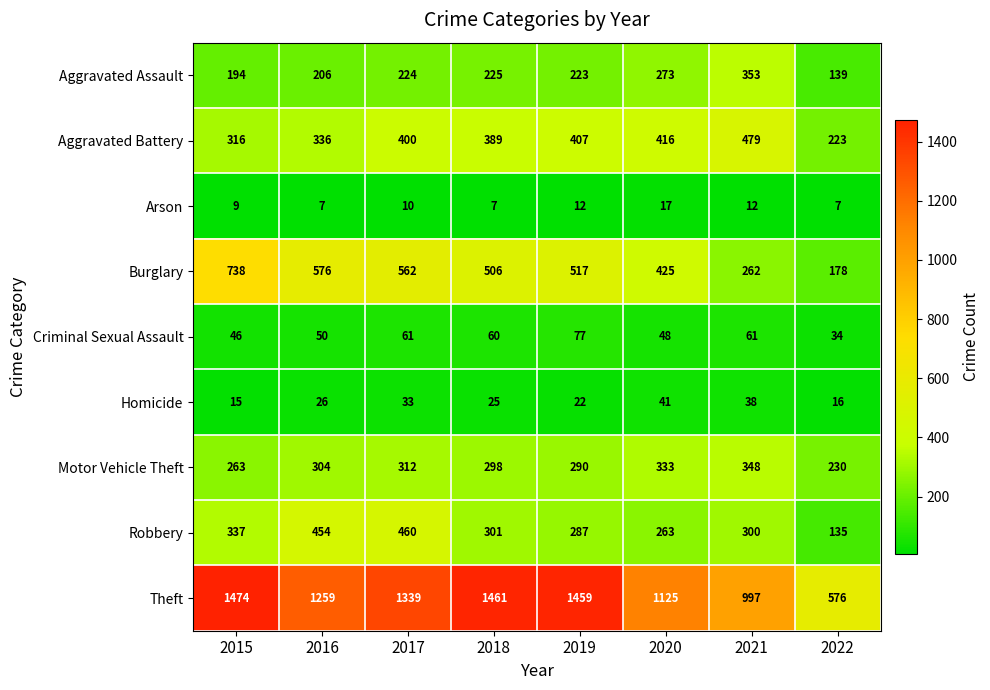

Rank the series at 2018 from highest to lowest value.

Theft, Burglary, Aggravated Battery, Robbery, Motor Vehicle Theft, Aggravated Assault, Criminal Sexual Assault, Homicide, Arson